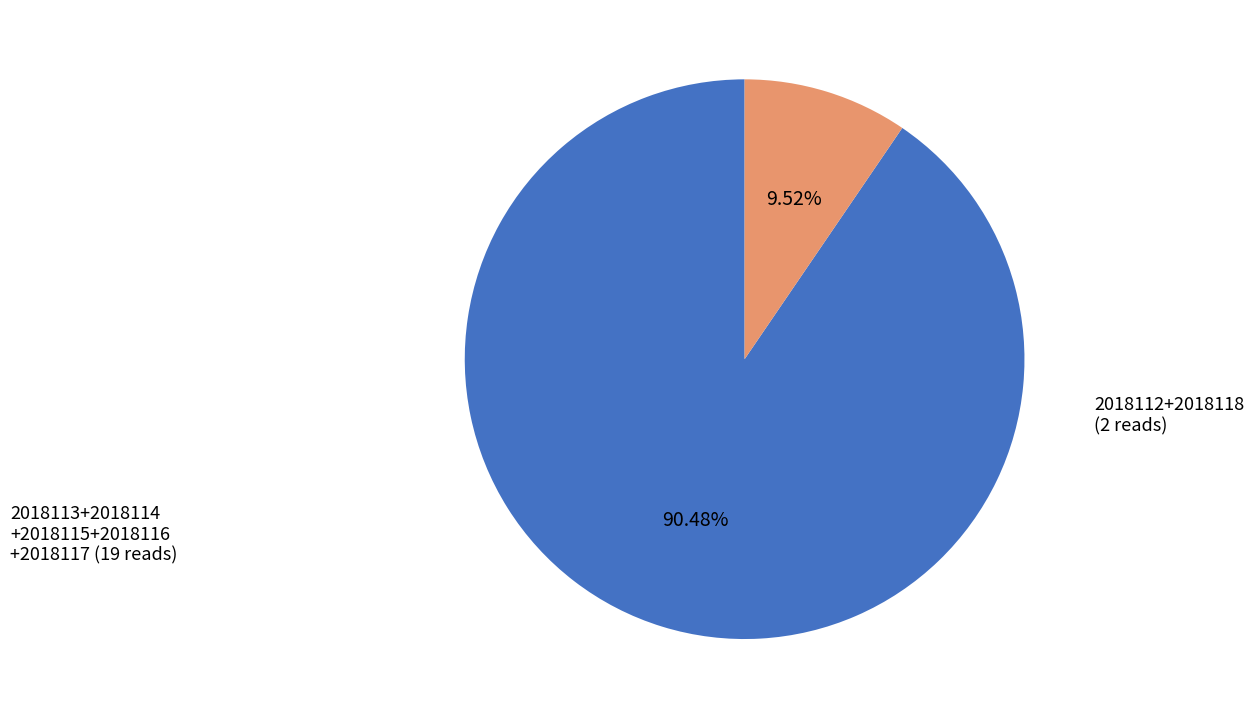

Is there any slice that represents more than half of the pie?

Yes